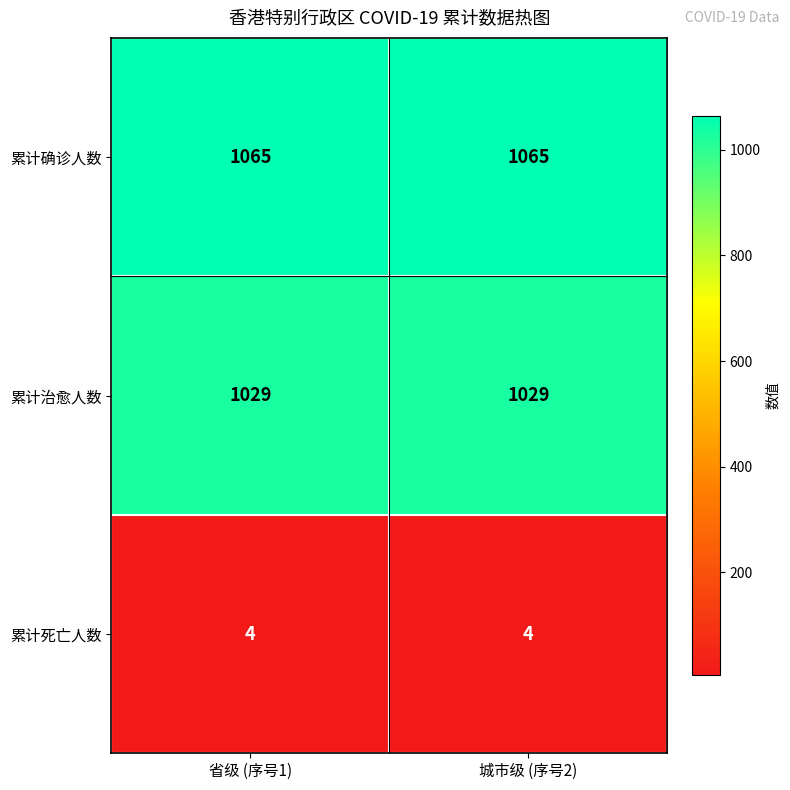

True or false: 累计治愈人数 has a value of 1029 at 省级 (序号1).

True